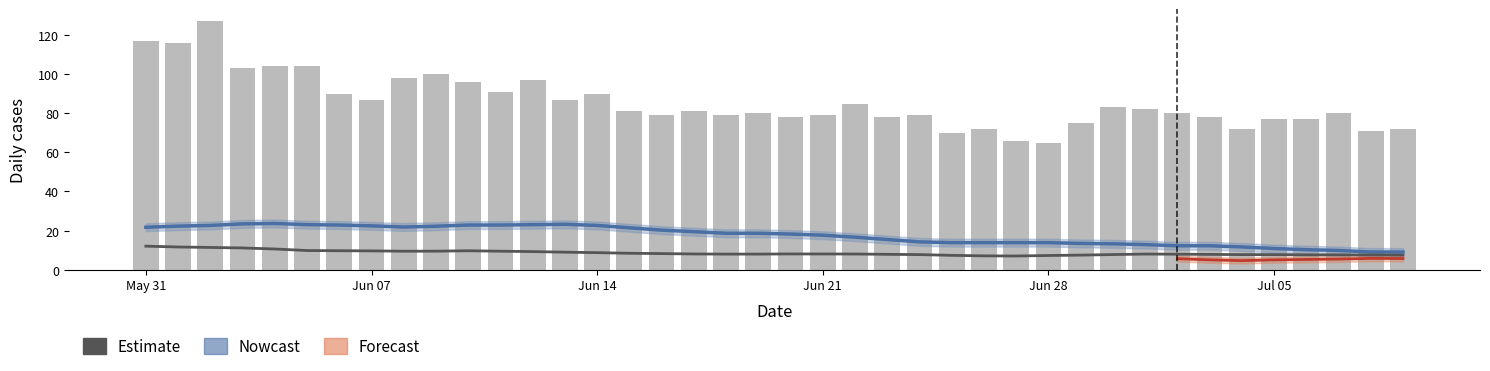

What is the value of the CH bar at the 9th from the left?

98